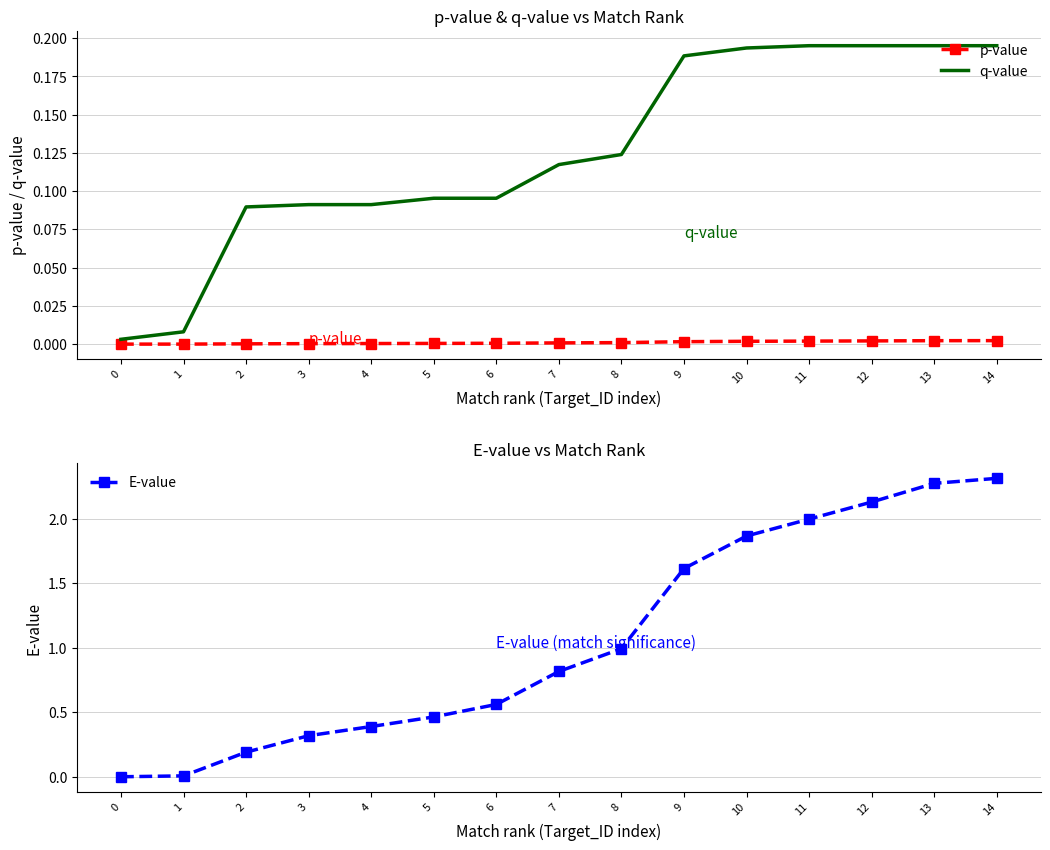

What is the total value across all series at 8?

1.1